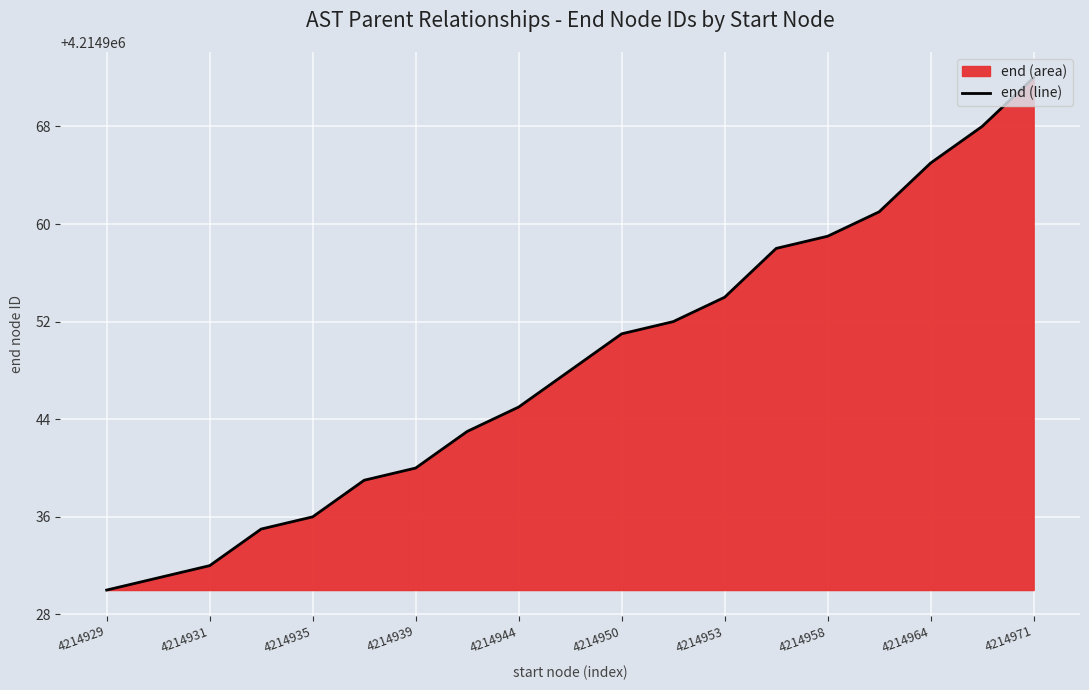

Which label corresponds to the smallest value in the chart?

4214929